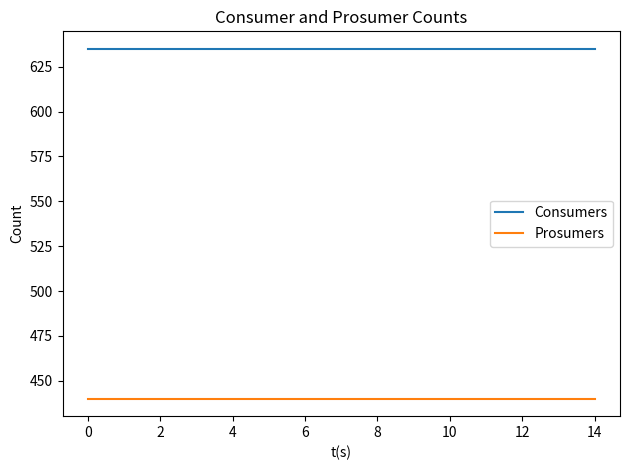

True or false: Consumers and Prosumers intersect in this chart.

False